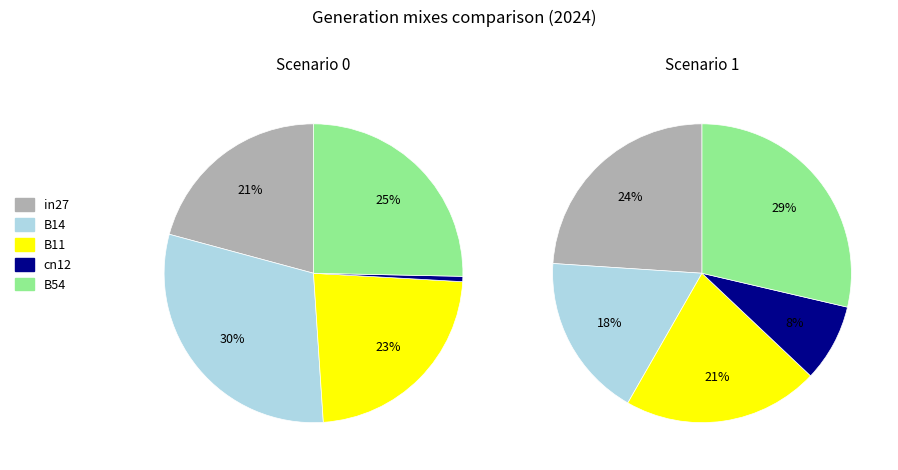

To the nearest percent, what is the combined percentage of cn12 and B54?

26%